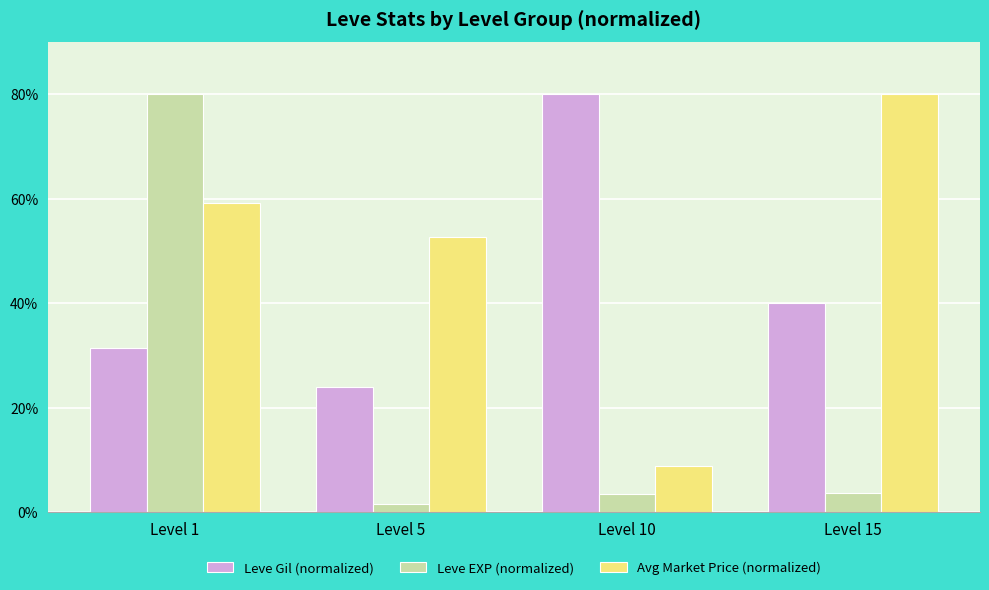

At which category is the sum across all series the highest?

Level 1